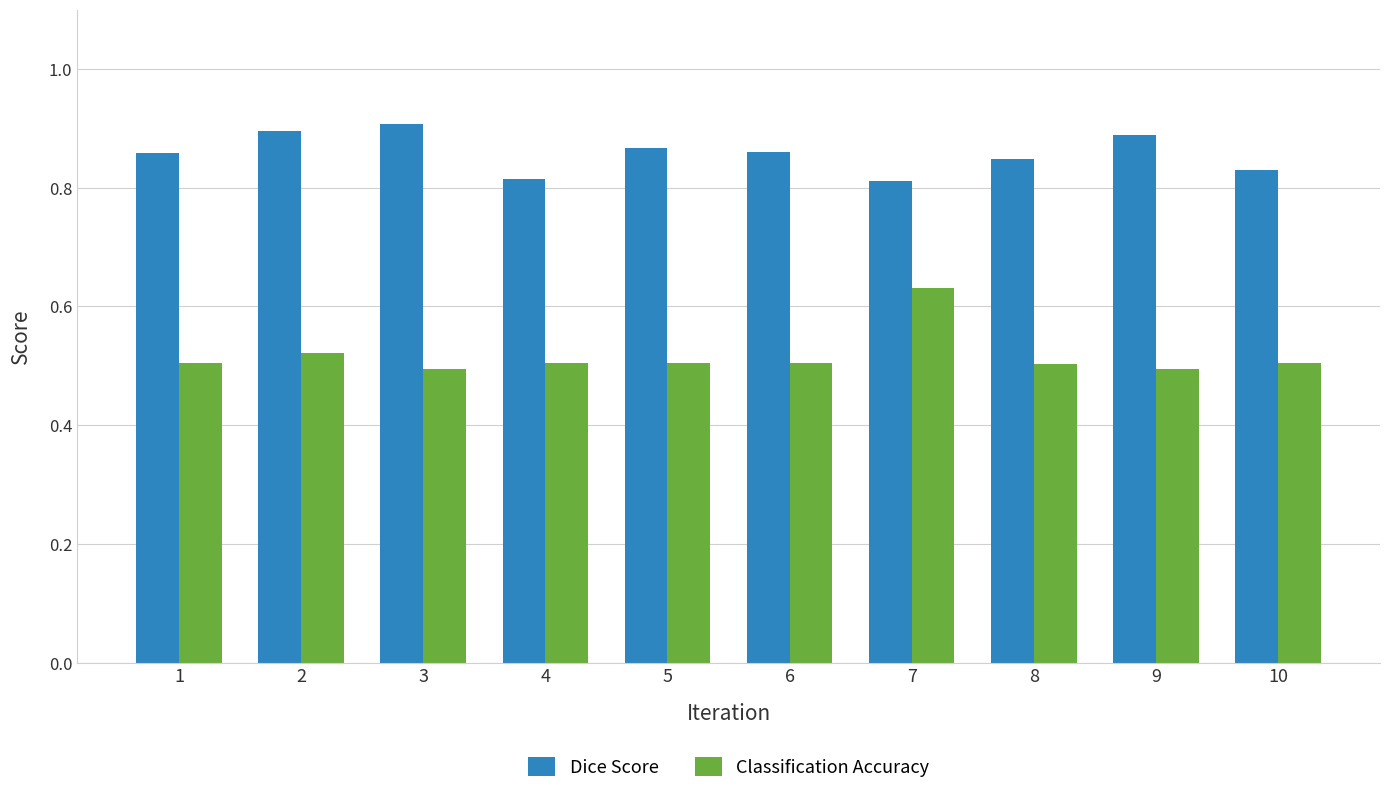

True or false: Dice Score has a value of 0.2 at 5.

False